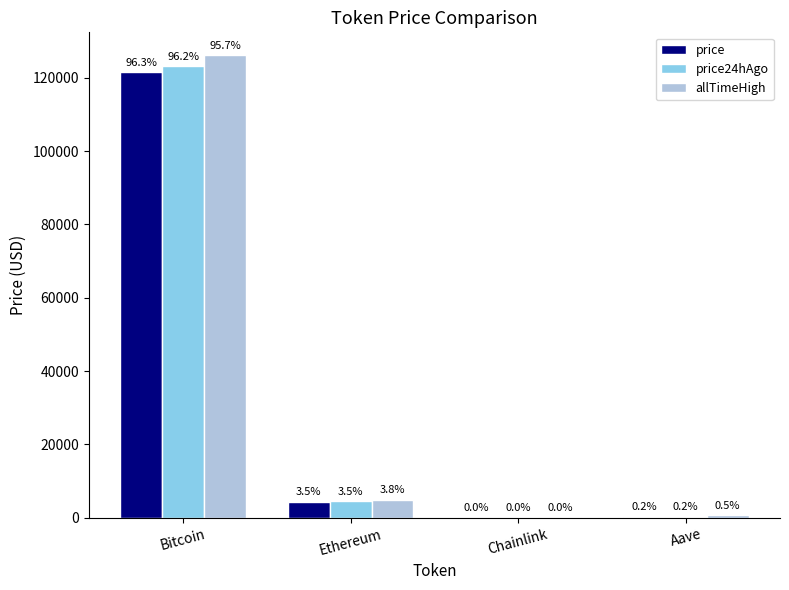

Reading right to left, list all the values displayed in this chart.

price: Aave=273.8	Chainlink=22.0	Ethereum=4369.0	Bitcoin=121513.0
price24hAgo: Aave=285.7	Chainlink=22.6	Ethereum=4514.9	Bitcoin=123159.0
allTimeHigh: Aave=661.7	Chainlink=52.7	Ethereum=4946.1	Bitcoin=126080.0